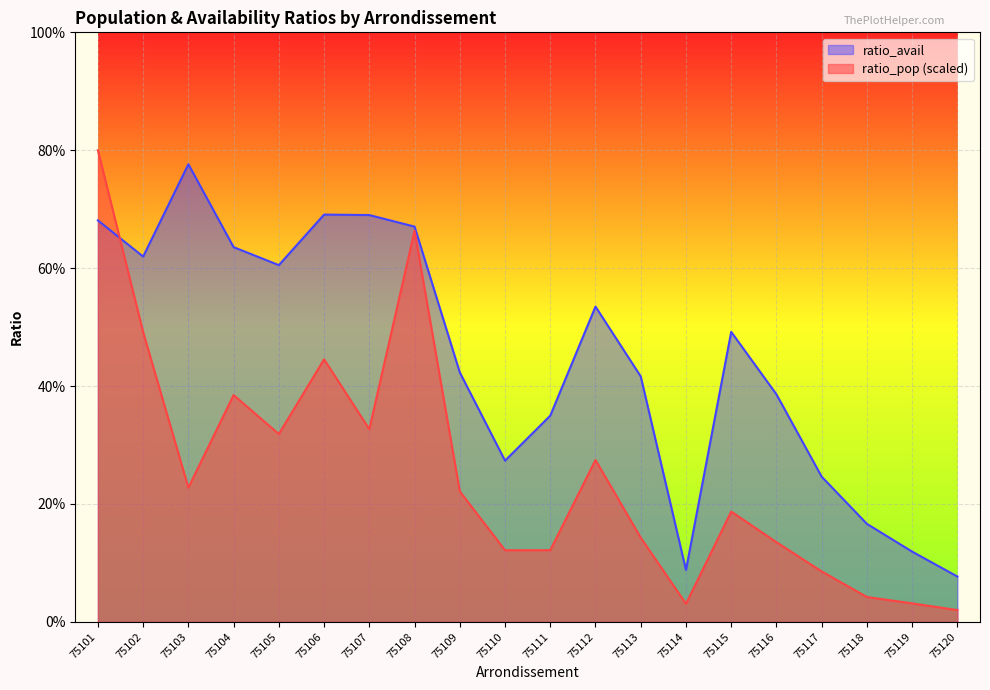

Where do ratio_avail and ratio_pop first cross each other?

75101 and 75102